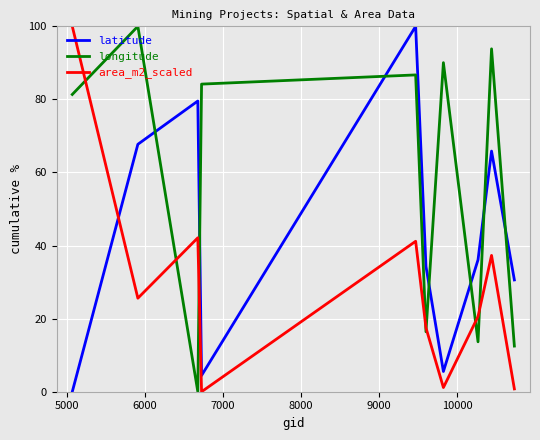

Which series has the largest total across all categories?

longitude